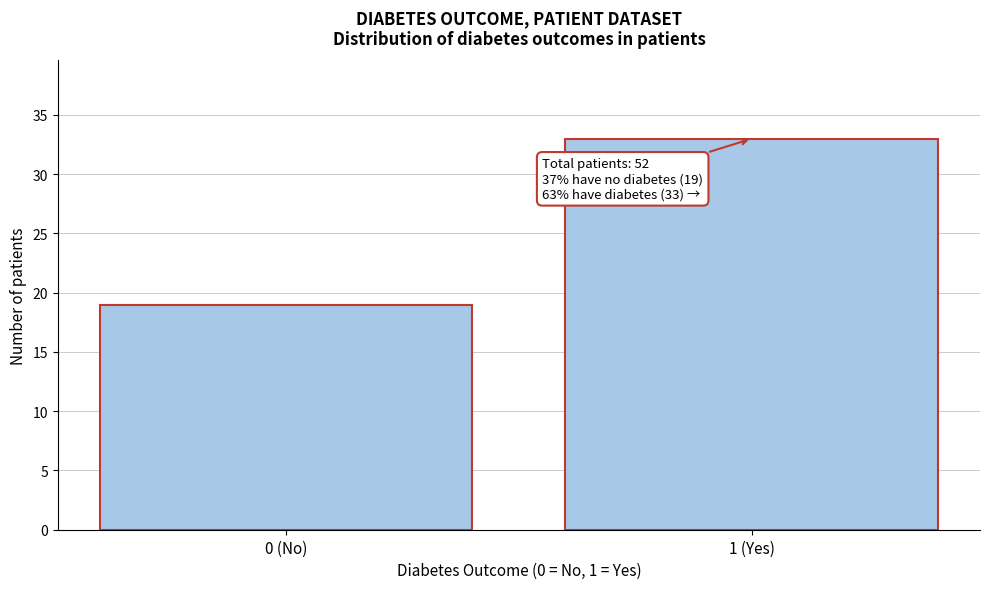

Reading left to right, extract all data points from this chart.

0 (No)=19	1 (Yes)=33